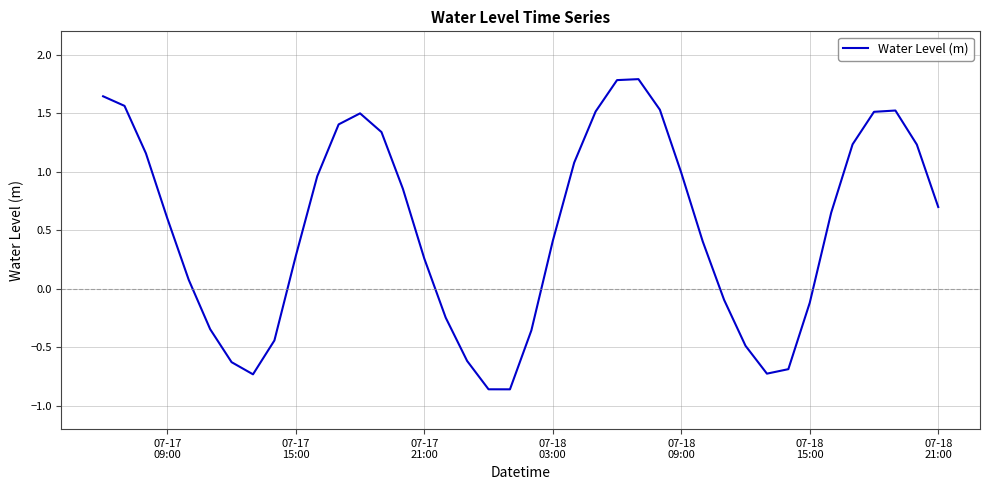

What is the greatest value displayed?

1.8